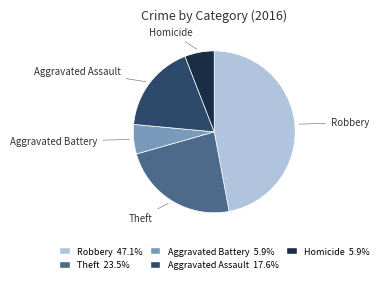

Does any single category account for the majority?

No